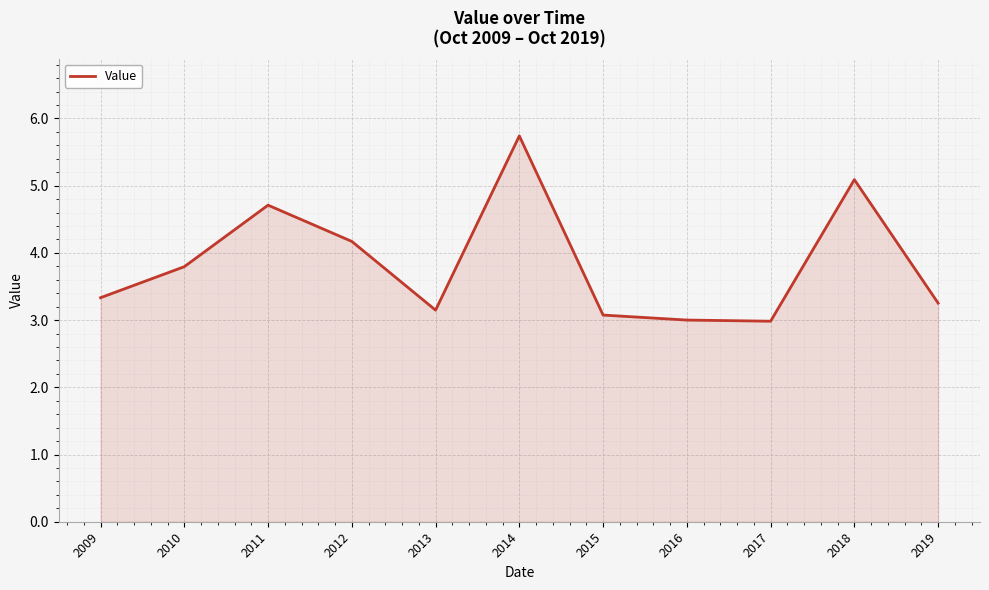

How many categories are shown in the chart?

11